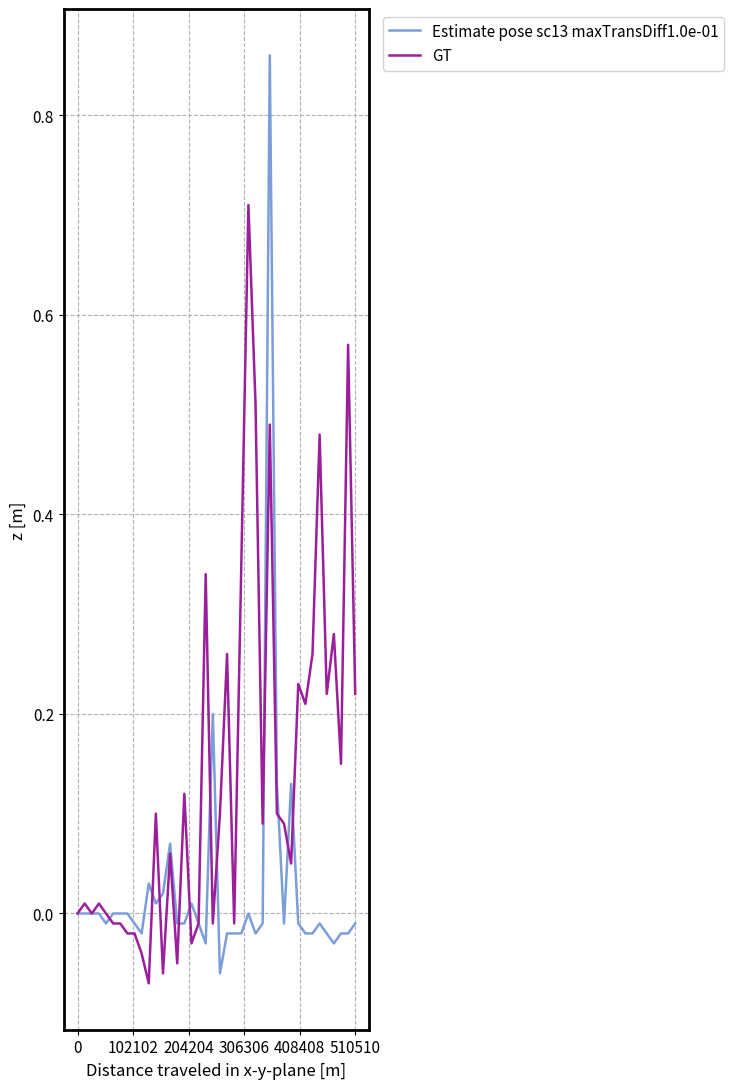

Which series has the largest total across all categories?

GT